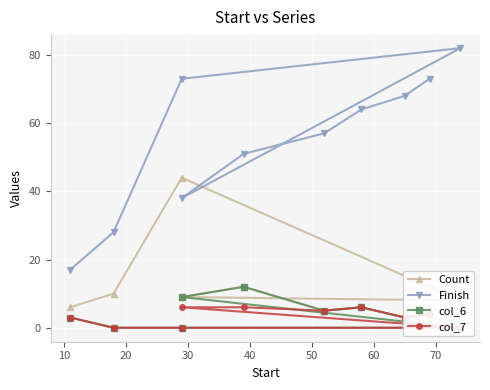

What is the difference between the second highest and second lowest values in the Finish series?

45